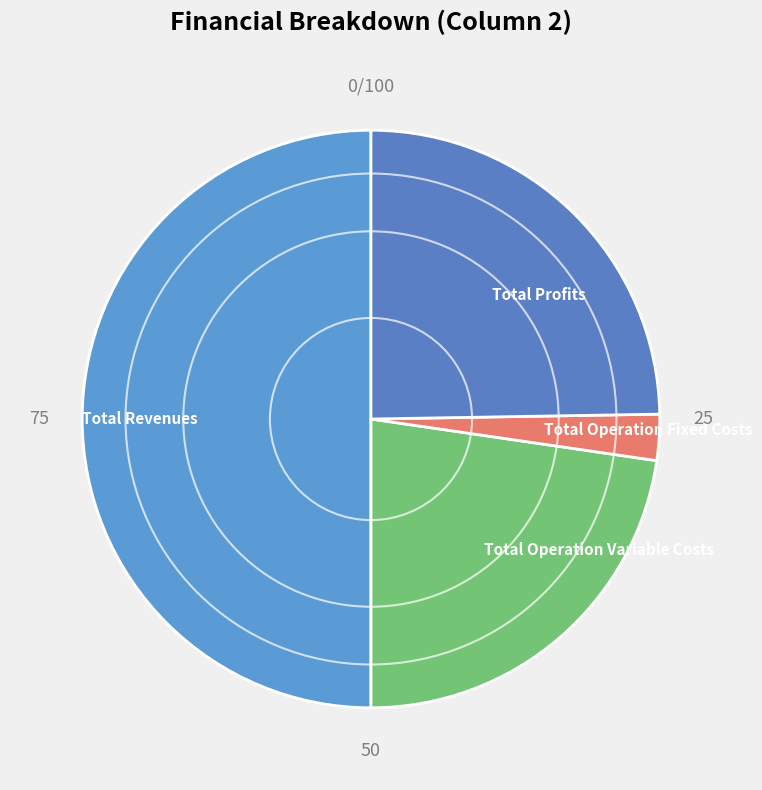

Is Total Profits the majority of the pie?

No